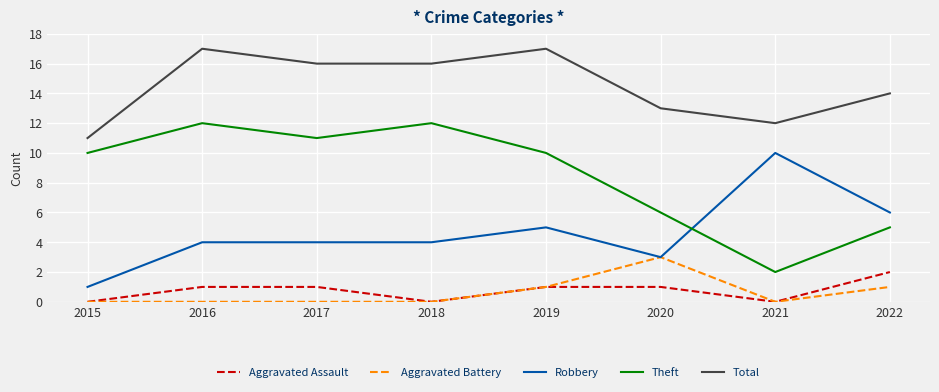

Rank the series by their maximum value, from highest to lowest.

Total, Theft, Robbery, Aggravated Battery, Aggravated Assault